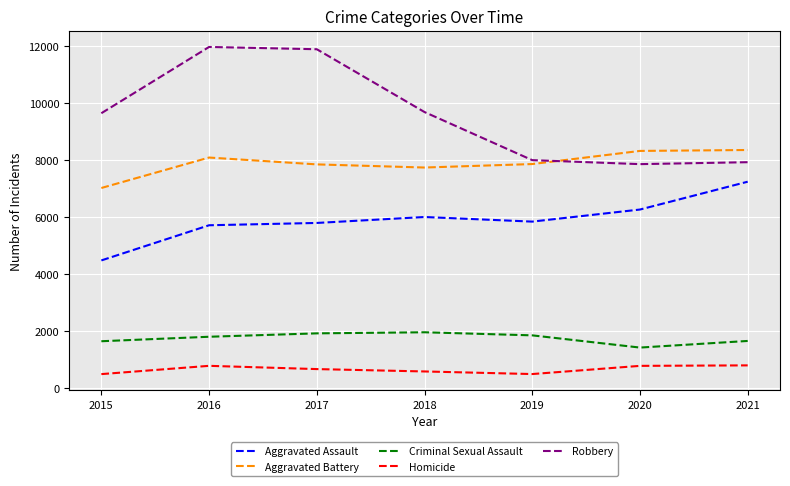

Rank the series at 2015 from lowest to highest value.

Homicide, Criminal Sexual Assault, Aggravated Assault, Aggravated Battery, Robbery